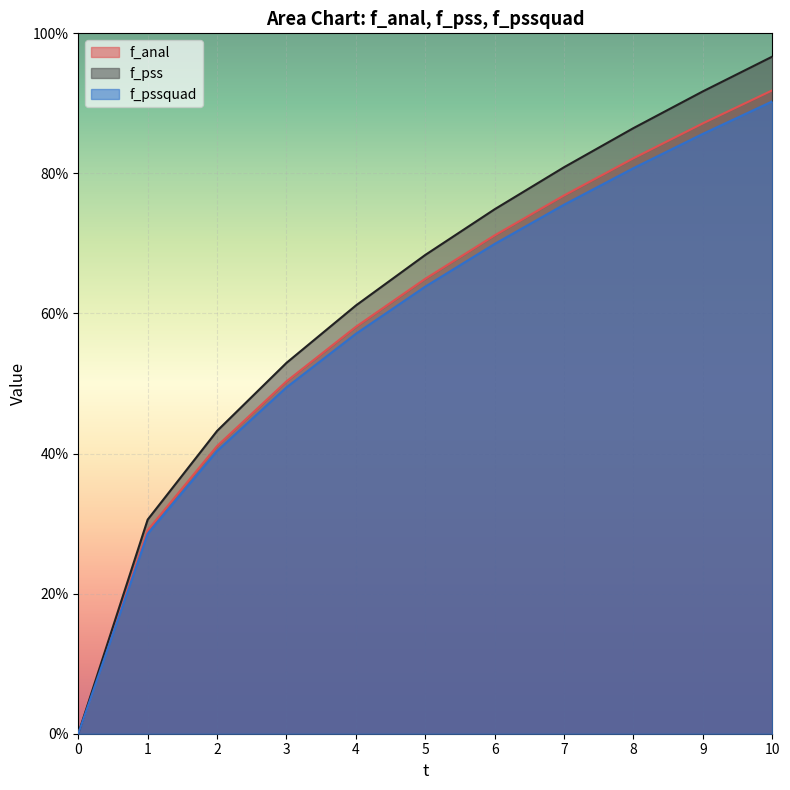

True or false: f_anal and f_pss cross at least once.

False